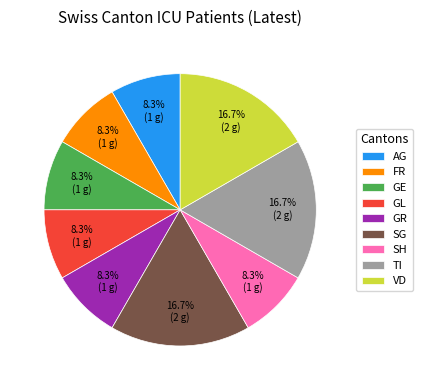

To the nearest percent, what is the combined percentage of GL and AG?

17%